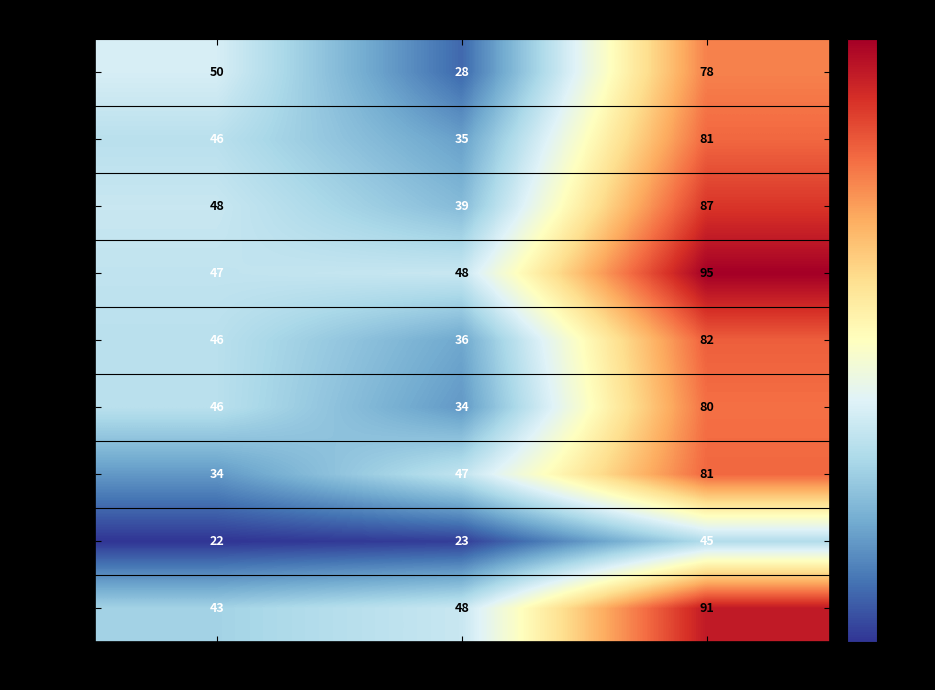

What is the total value across all series at External Marks?

338